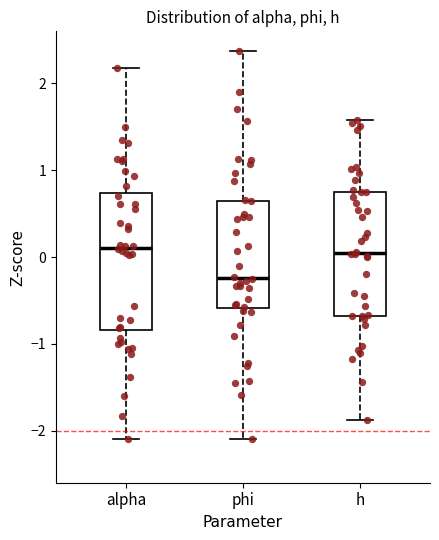

Reading left to right, transcribe this box plot: for each box, give where its median line is, the range the box spans, and where its two whiskers end, as read against the y-axis. The values are not printed on the chart, so give them approximately, as read against the axis.

alpha: median 0.1, box -0.8 to 0.7, whiskers -2.1 to 2.2
phi: median -0.2, box -0.6 to 0.6, whiskers -2.1 to 2.4
h: median 0.0, box -0.7 to 0.7, whiskers -1.9 to 1.6